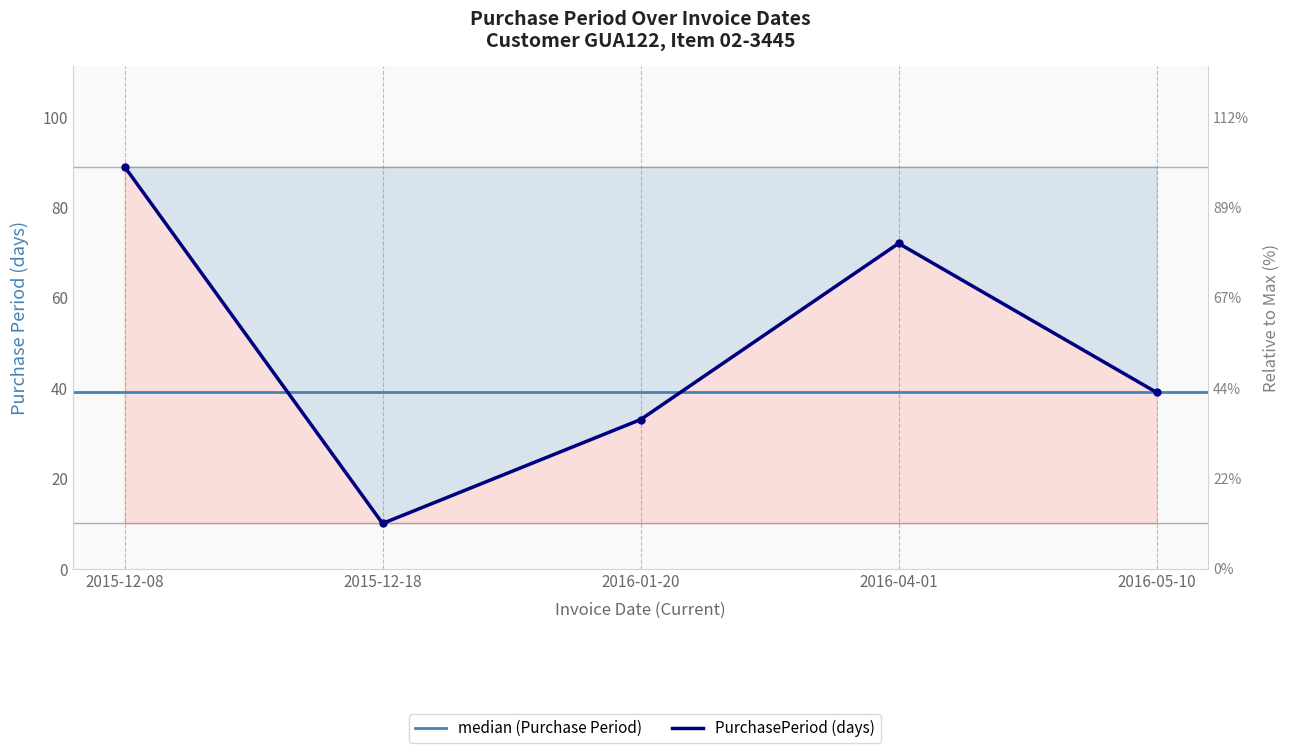

Reading left to right, extract all data points from this chart.

2015-12-08=89	2015-12-18=10	2016-01-20=33	2016-04-01=72	2016-05-10=39